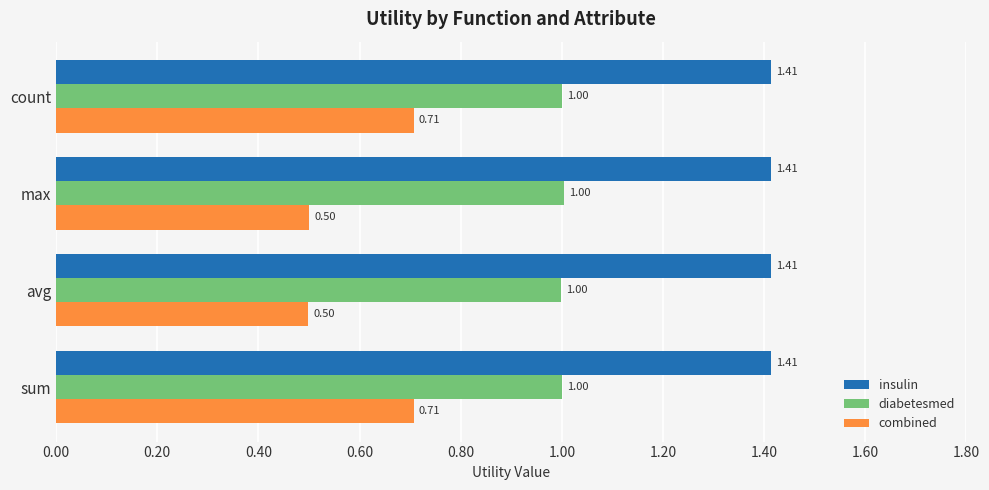

Which series changed the most between max and count?

combined